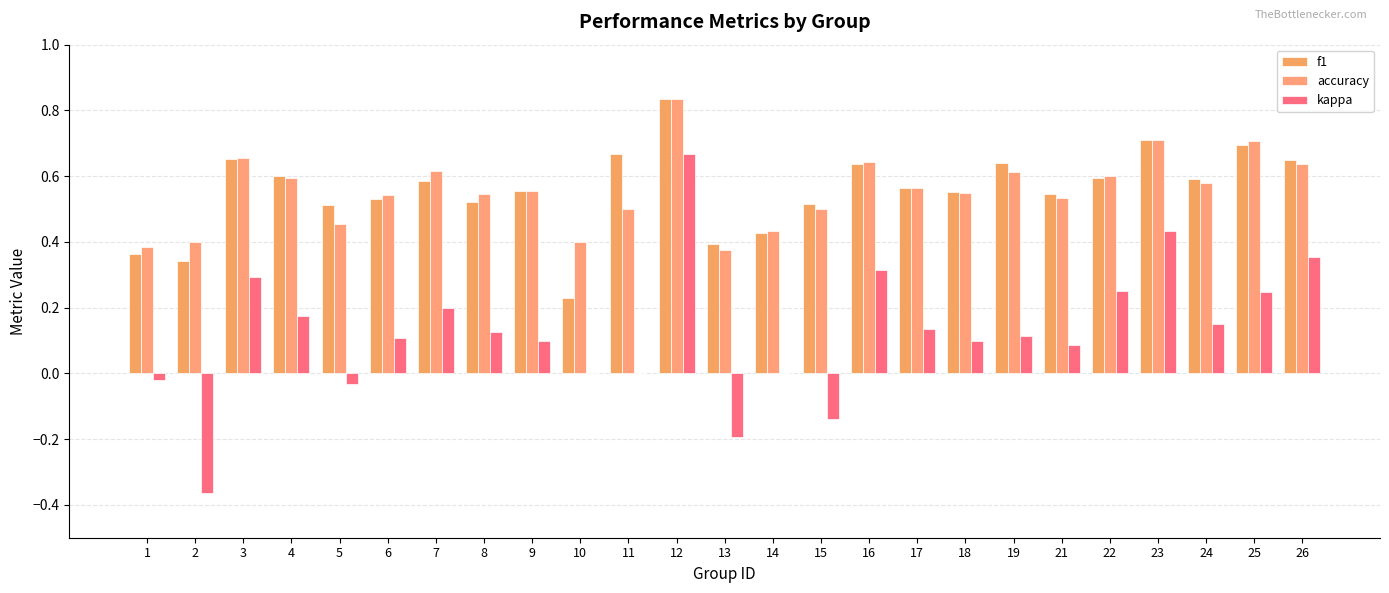

Between 21 and 22, which series saw the biggest shift?

kappa